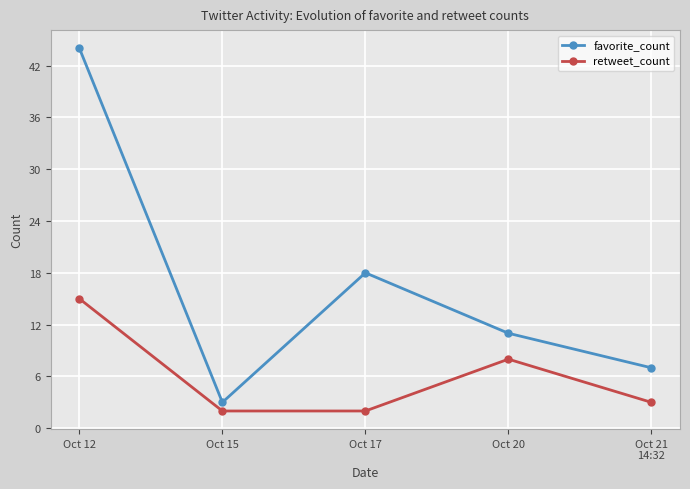

Reading left to right, what are all the values shown in this chart?

favorite_count: Oct 12=44	Oct 15=3	Oct 17=18	Oct 20=11	Oct 21
14:32=7
retweet_count: Oct 12=15	Oct 15=2	Oct 17=2	Oct 20=8	Oct 21
14:32=3